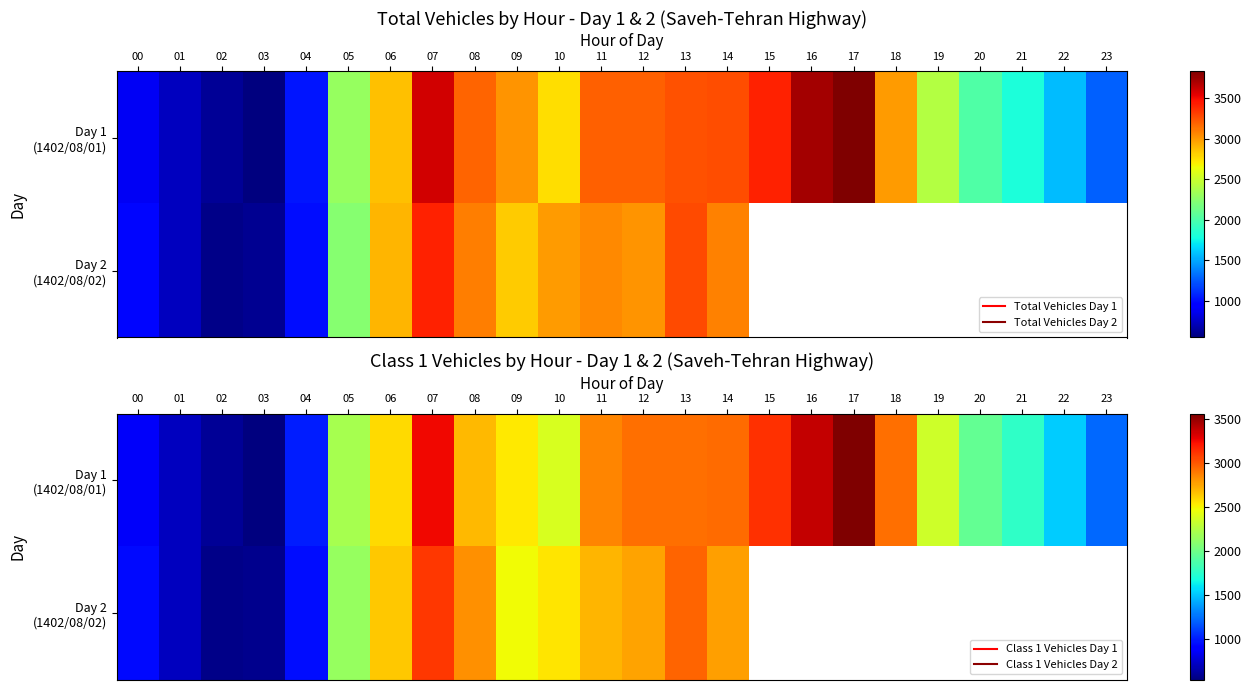

At how many categories does at least one series exceed 3510?

1